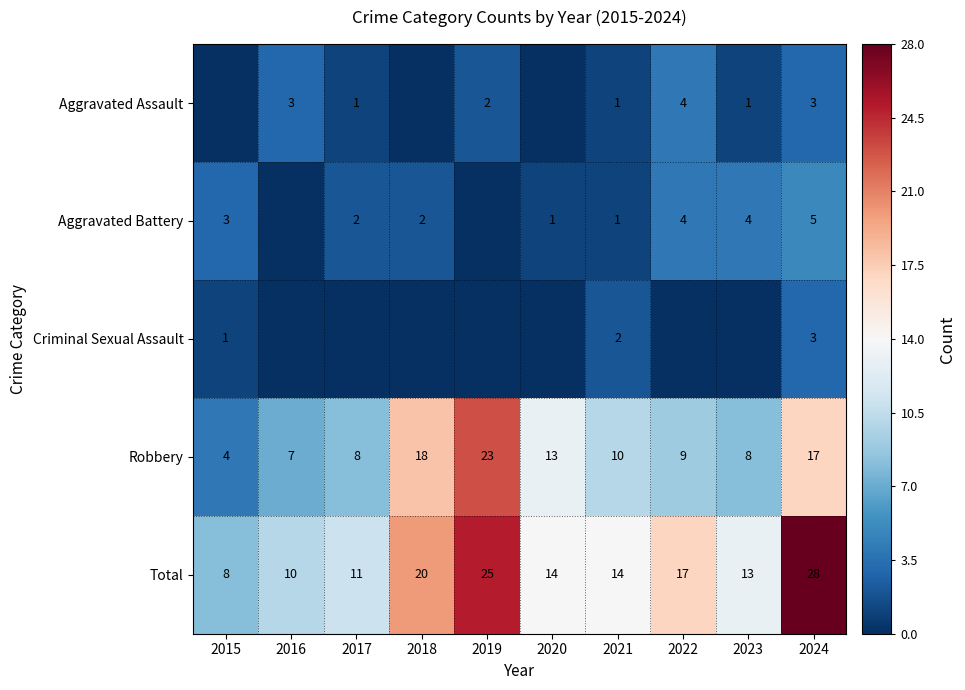

What is the total value across all series at 2020?

28